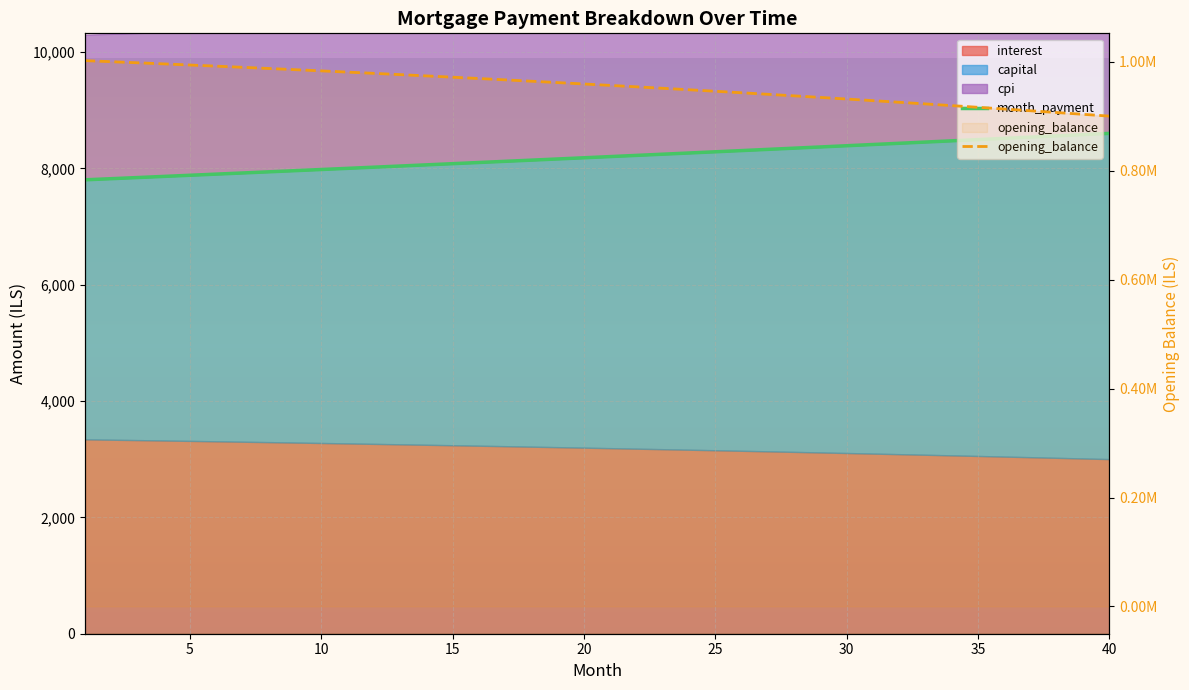

True or false: opening_balance and month_payment intersect in this chart.

False